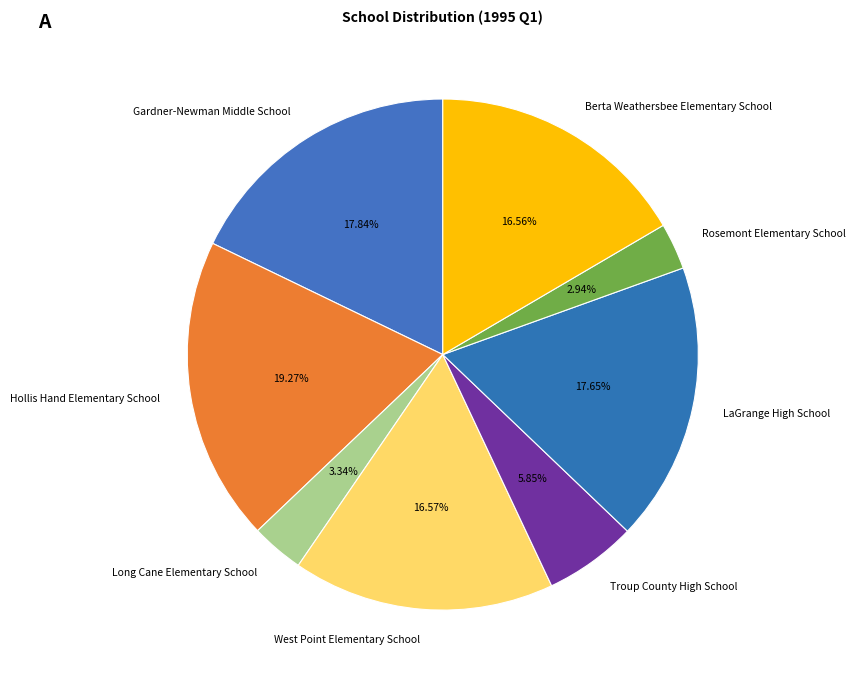

To the nearest percent, what is the difference between the largest and smallest slice percentages?

16%